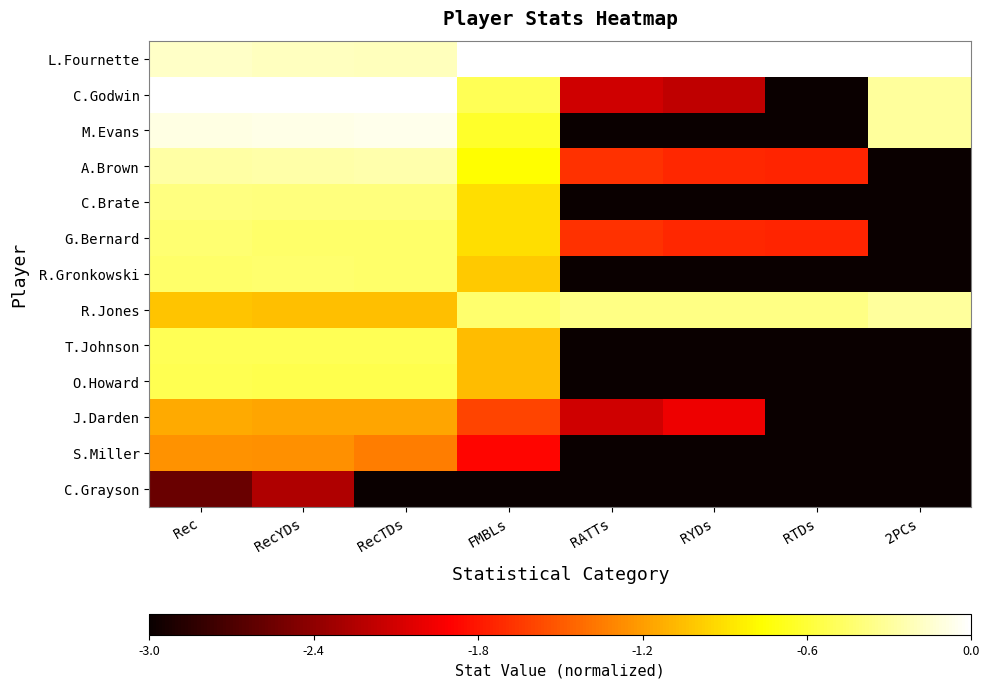

Rank the series by their maximum value, from highest to lowest.

L.Fournette, C.Godwin, M.Evans, A.Brown, R.Jones, C.Brate, G.Bernard, R.Gronkowski, T.Johnson, O.Howard, J.Darden, S.Miller, C.Grayson